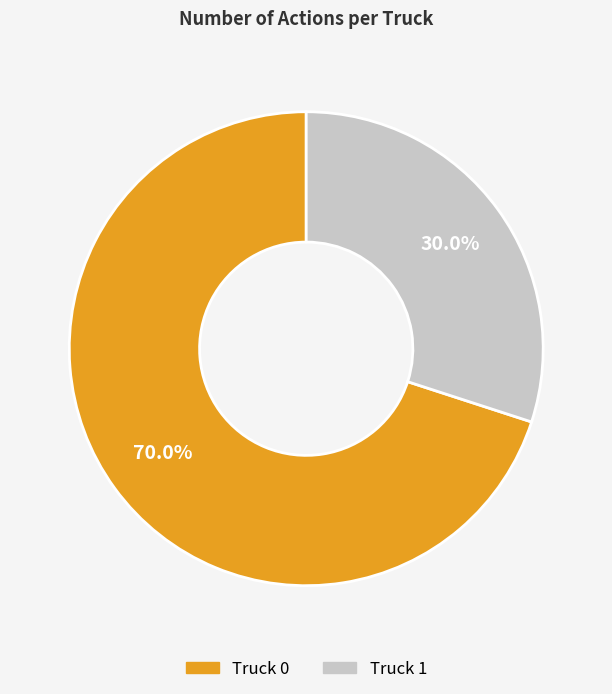

Which slice is the smallest?

Truck 1